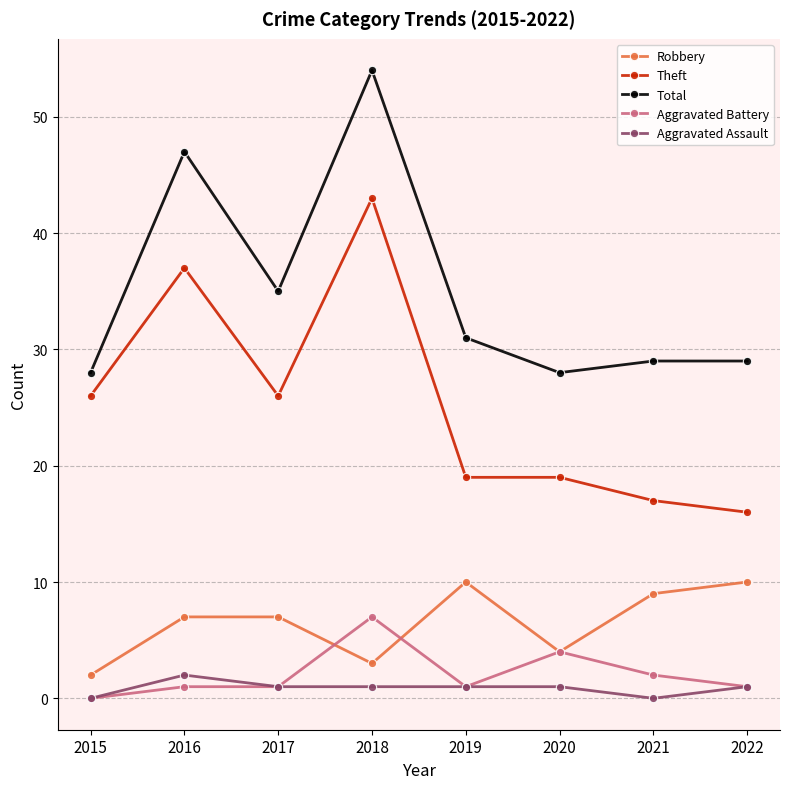

At which category does Robbery reach its first local valley?

2018